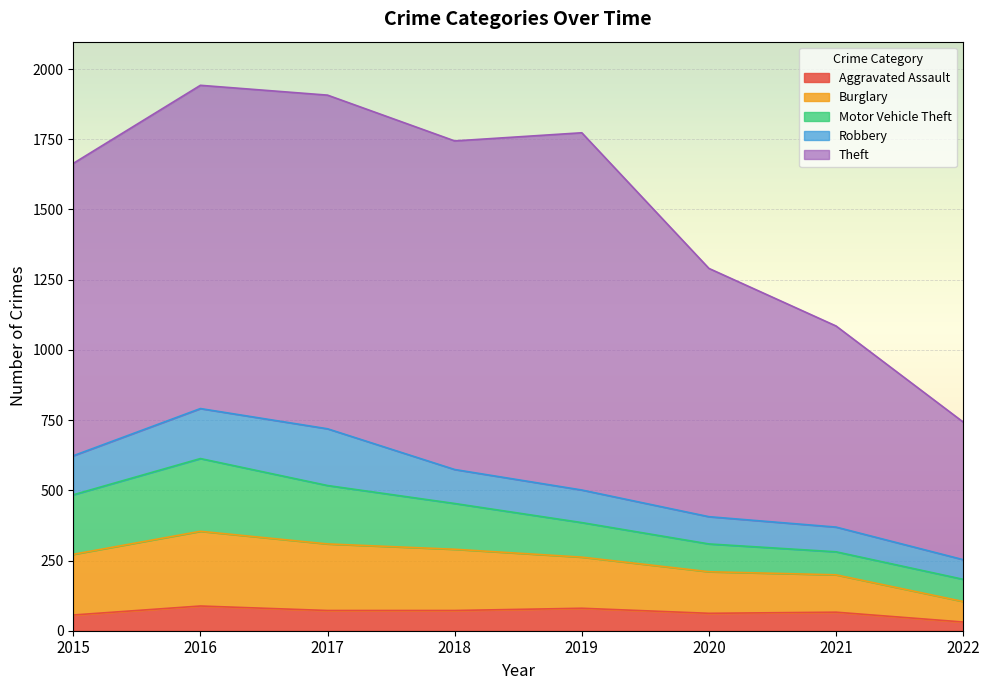

Between 2016 and 2021, which is larger?

2016